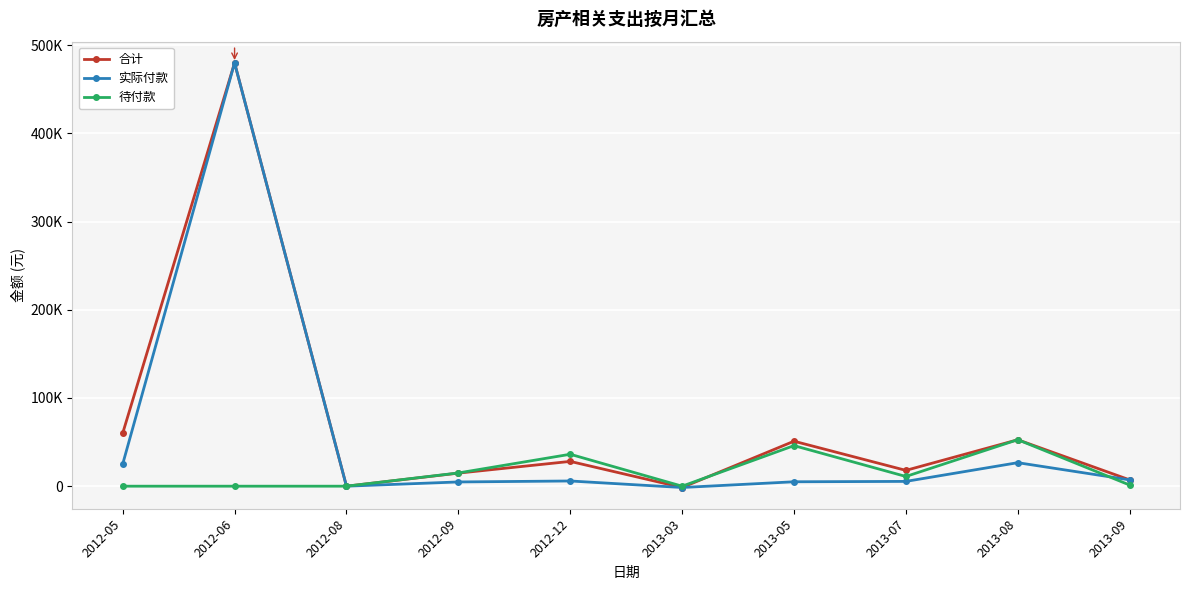

Reading left to right, list all the values displayed in this chart.

合计: 2012-05=60000.0	2012-06=480000.0	2012-08=0.0	2012-09=14800.0	2012-12=28105.0	2013-03=-1500.0	2013-05=51000.0	2013-07=17924.9	2013-08=52650.0	2013-09=7154.7
实际付款: 2012-05=25000.0	2012-06=480000.0	2012-08=0.0	2012-09=4800.0	2012-12=5900.0	2013-03=-1500.0	2013-05=5000.0	2013-07=5424.9	2013-08=26650.0	2013-09=7154.7
待付款: 2012-05=0.0	2012-06=0.0	2012-08=0.0	2012-09=15000.0	2012-12=36205.0	2013-03=0.0	2013-05=46000.0	2013-07=11000.0	2013-08=52710.0	2013-09=1300.0